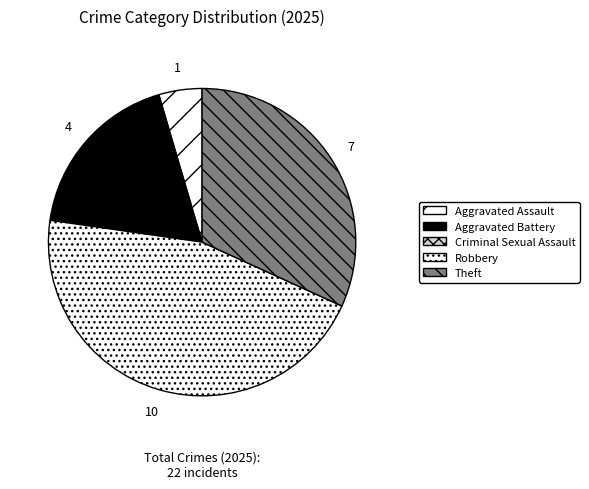

What is the total percentage of Criminal Sexual Assault and Aggravated Assault?

4.5%